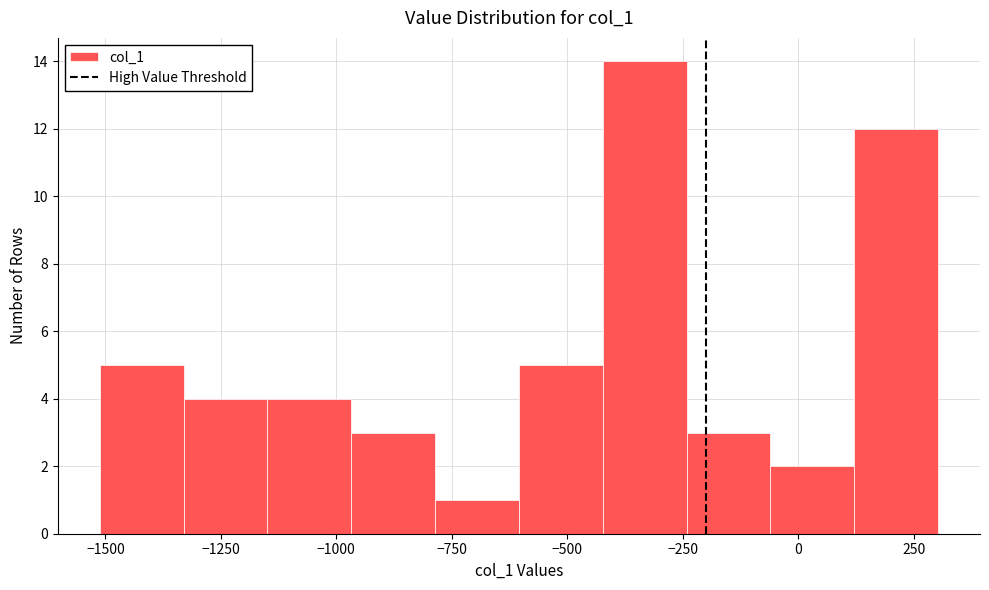

Around what value on the x-axis is the tallest bar? Give the approximate position of its centre, as read against the axis.

-350